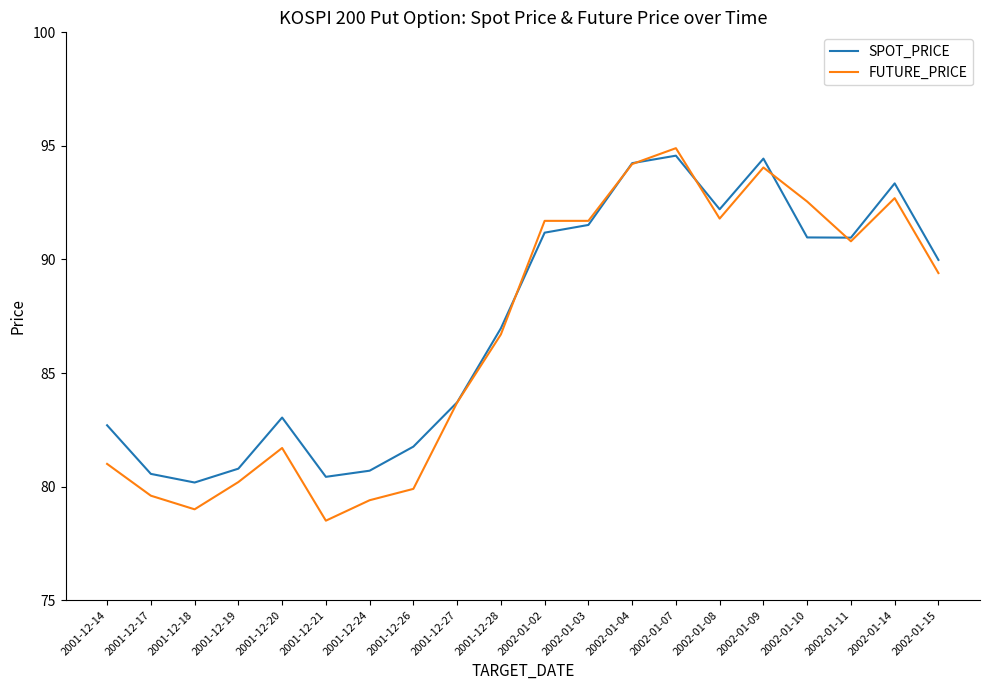

The value of FUTURE_PRICE at 2001-12-19 is 114.3. True or false?

False